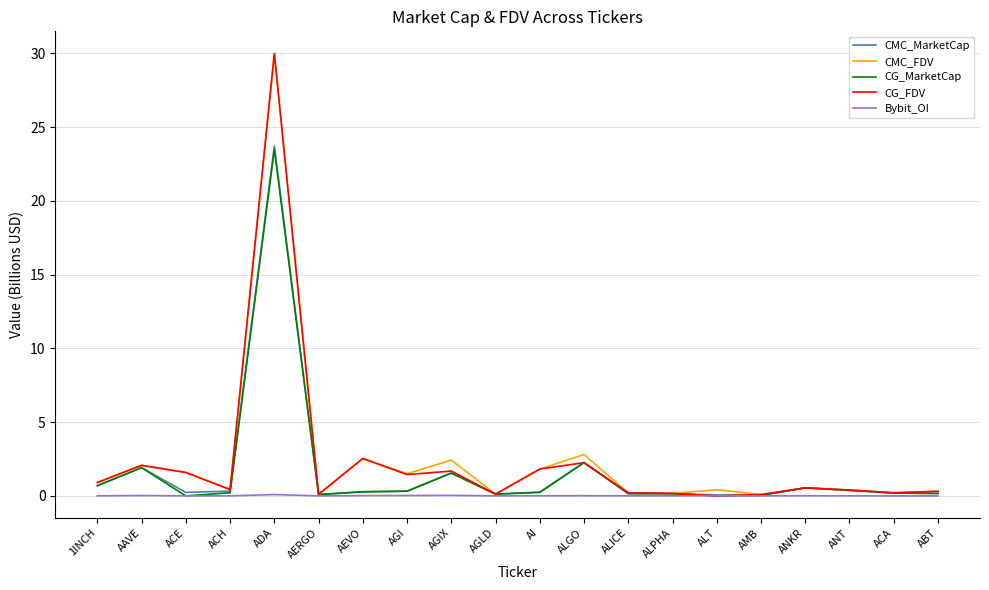

Is the value of CG_FDV at ANT greater than the value of CMC_MarketCap at AGLD?

Yes